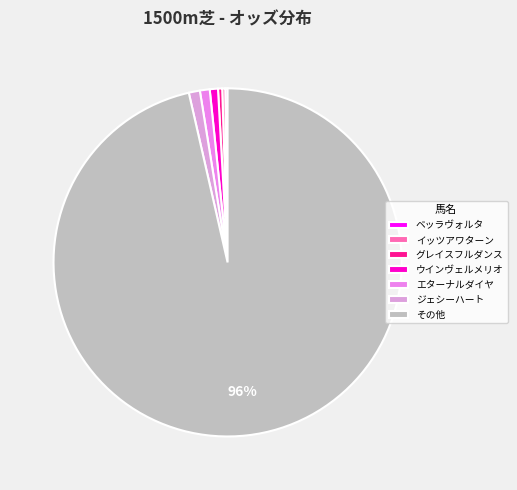

Which slice is the largest?

その他